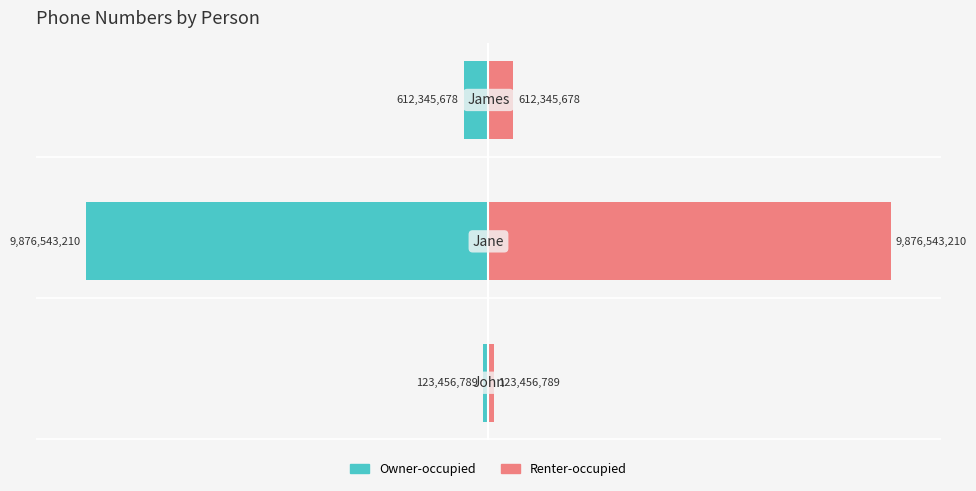

Rank the series by their maximum value, from lowest to highest.

Owner-occupied, Renter-occupied